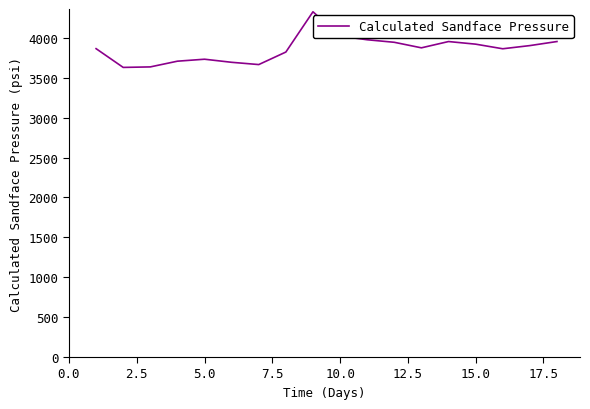

What is the greatest value displayed?

4326.2